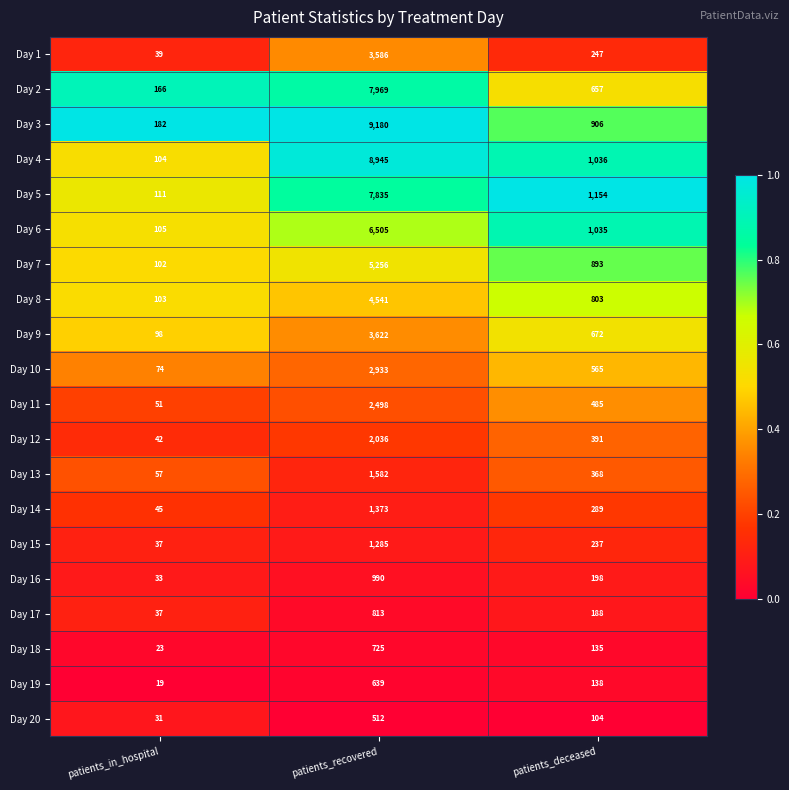

List the series in order of their peak value, highest first.

Day 3, Day 4, Day 2, Day 5, Day 6, Day 7, Day 8, Day 9, Day 1, Day 10, Day 11, Day 12, Day 13, Day 14, Day 15, Day 16, Day 17, Day 18, Day 19, Day 20